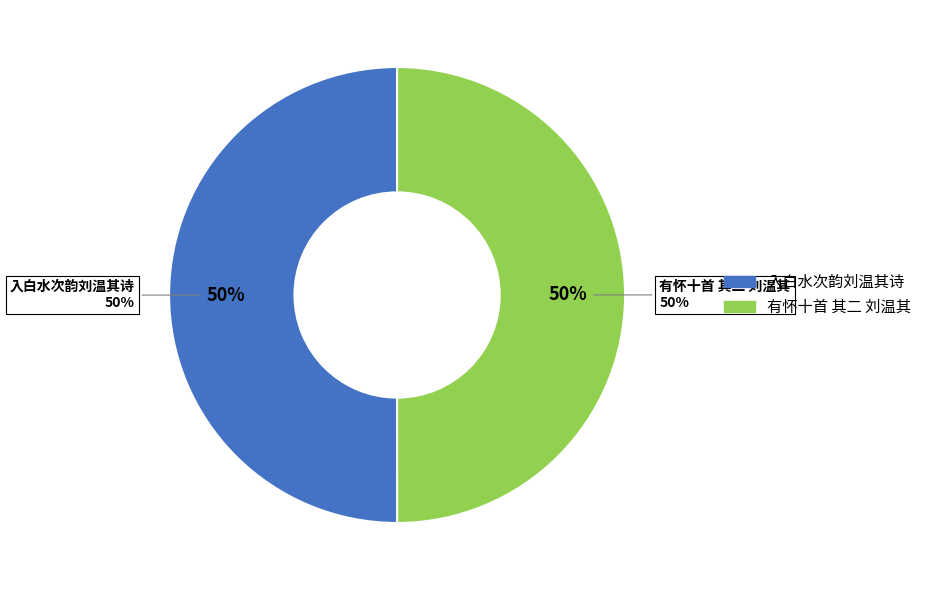

What is the largest slice in the pie chart?

入白水次韵刘温其诗